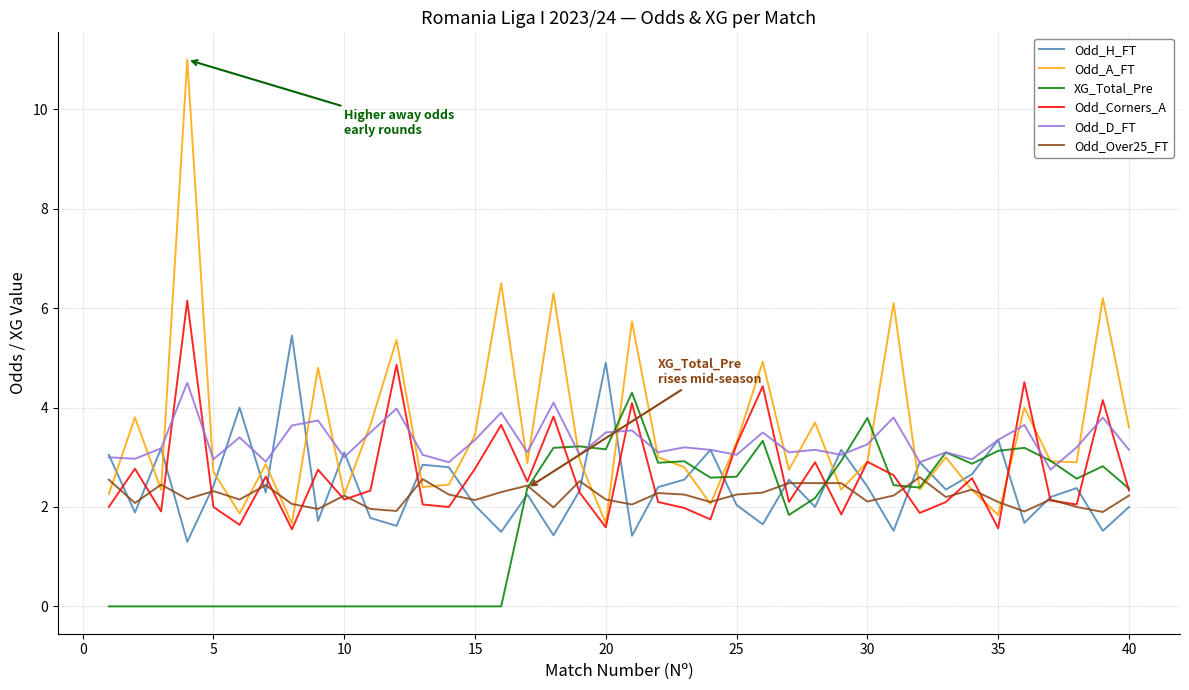

What is the greatest value displayed?

11.0